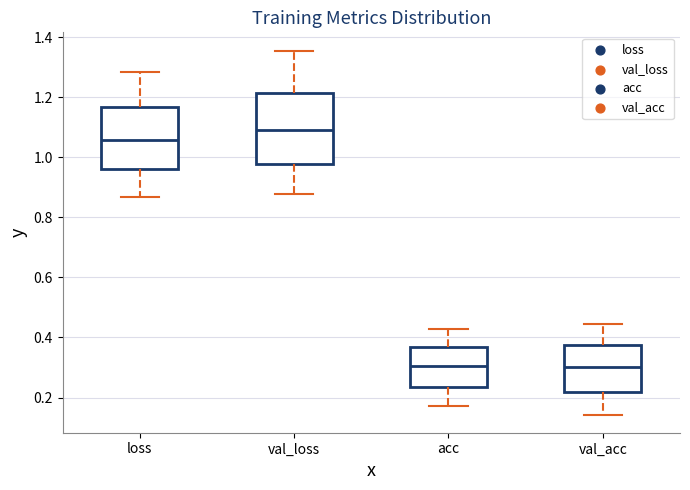

Where does the lower whisker of the box for acc end on the y-axis? The values are not printed on the chart, so give them approximately, as read against the axis.

0.18